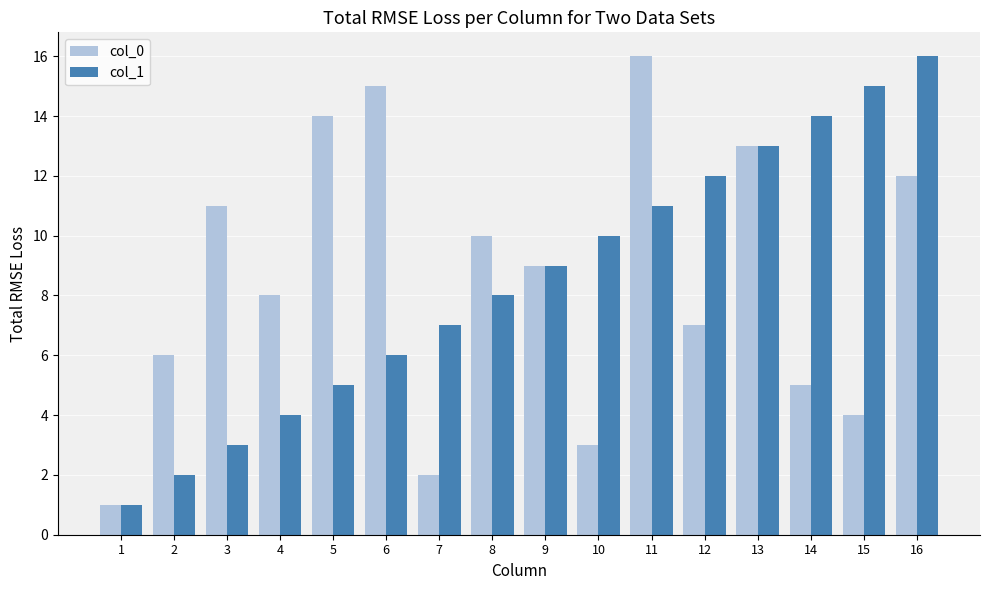

True or false: col_0 has a value of 3 at 13.

False